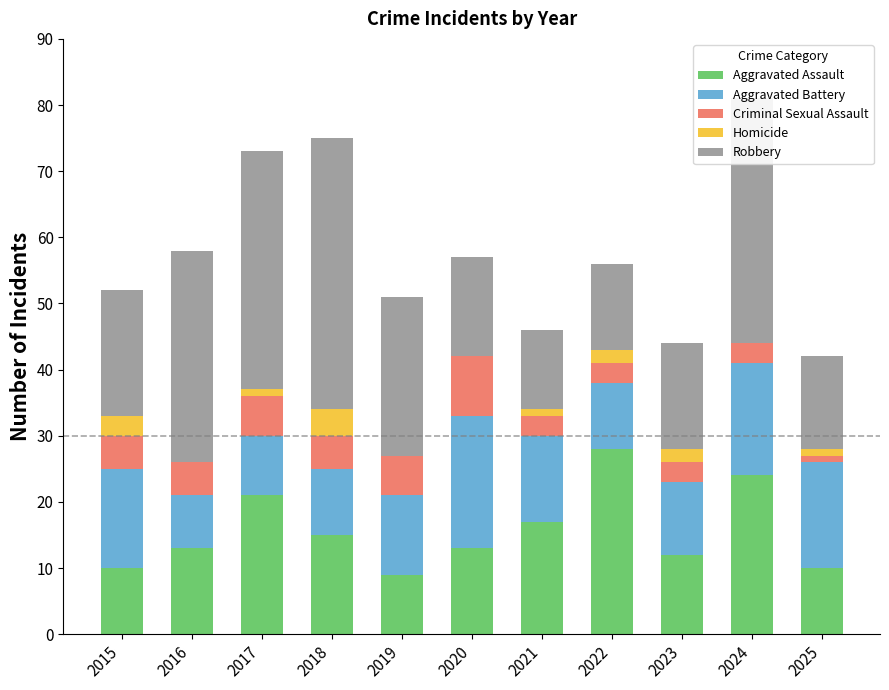

What is the highest value of the Aggravated Assault series?

28